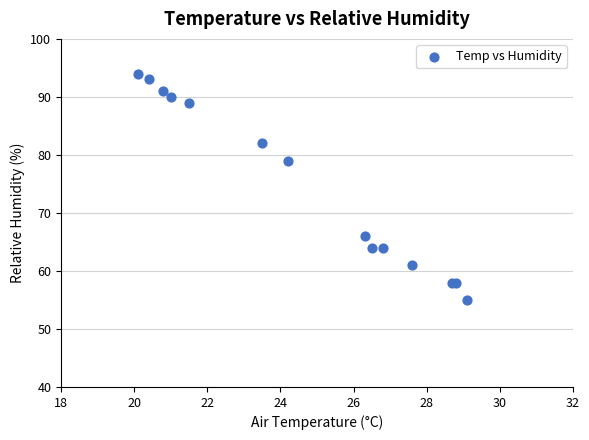

What Y value in the scatter plot is closest to 74?

79